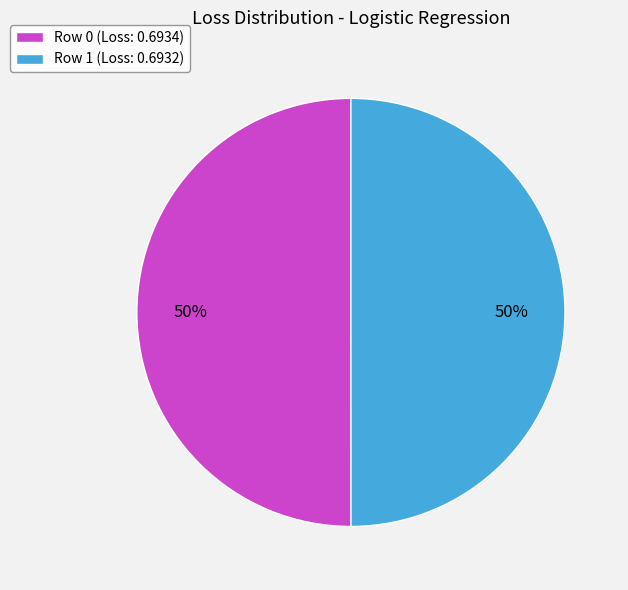

What percentage is the Row 0 slice, to the nearest percent?

50%